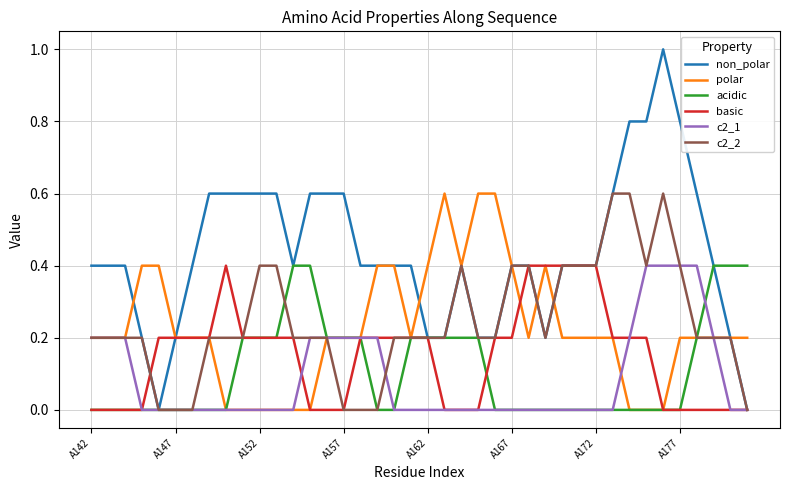

What is the greatest value displayed?

1.0